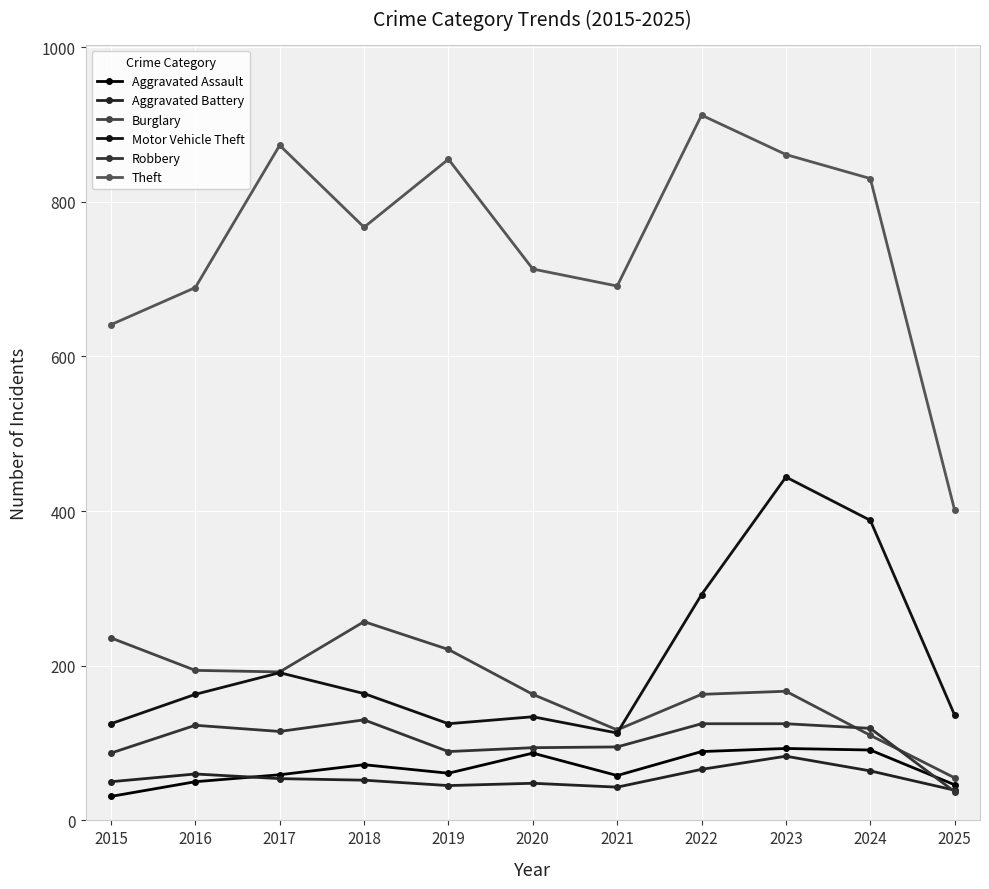

The Theft series shows 1450 at 2022. True or false?

False